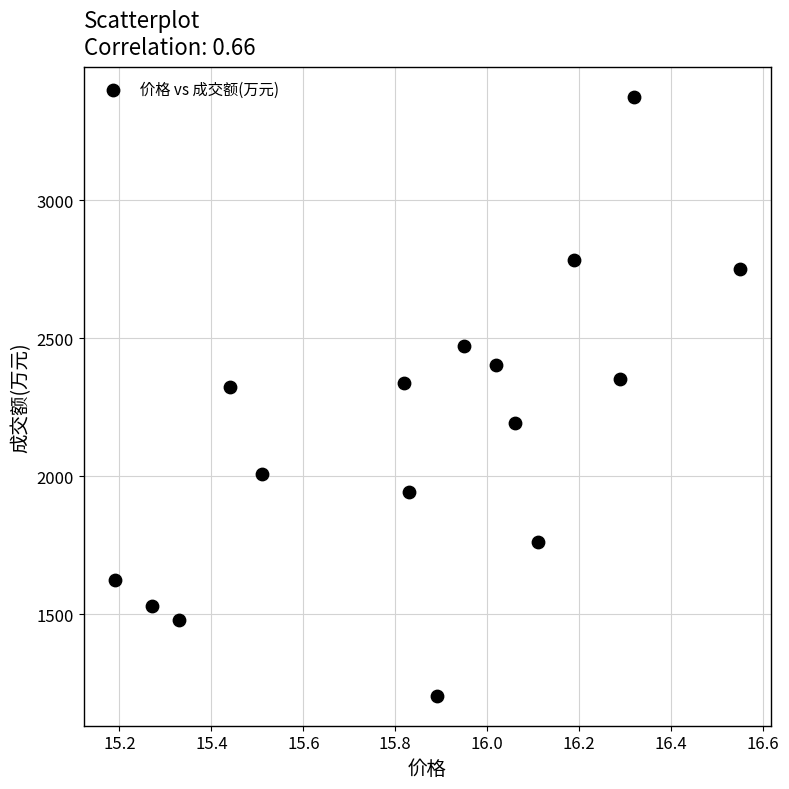

What is the range of Y values (max minus min)?

2167